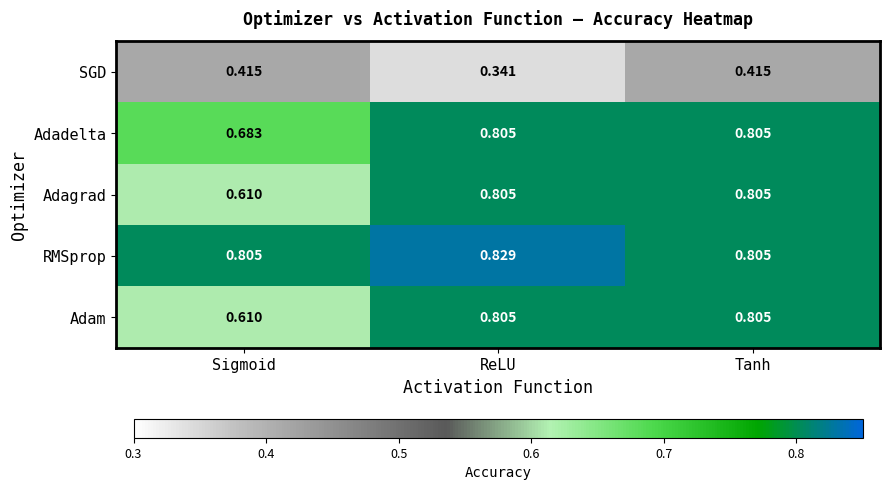

What is the total value across all series at Tanh?

3.6